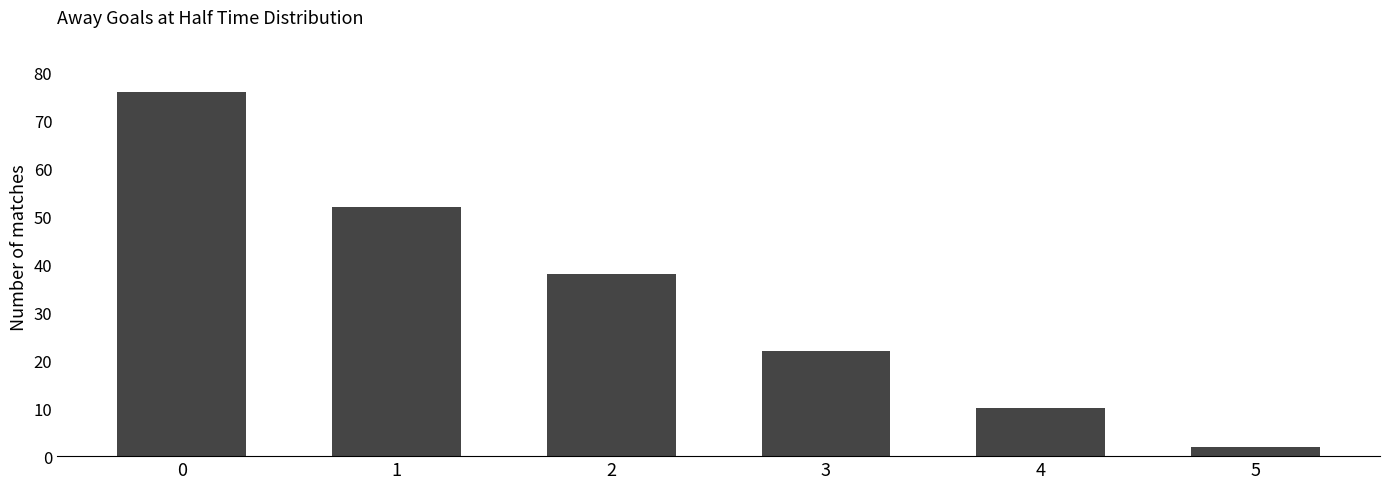

How many data points does each series have?

6